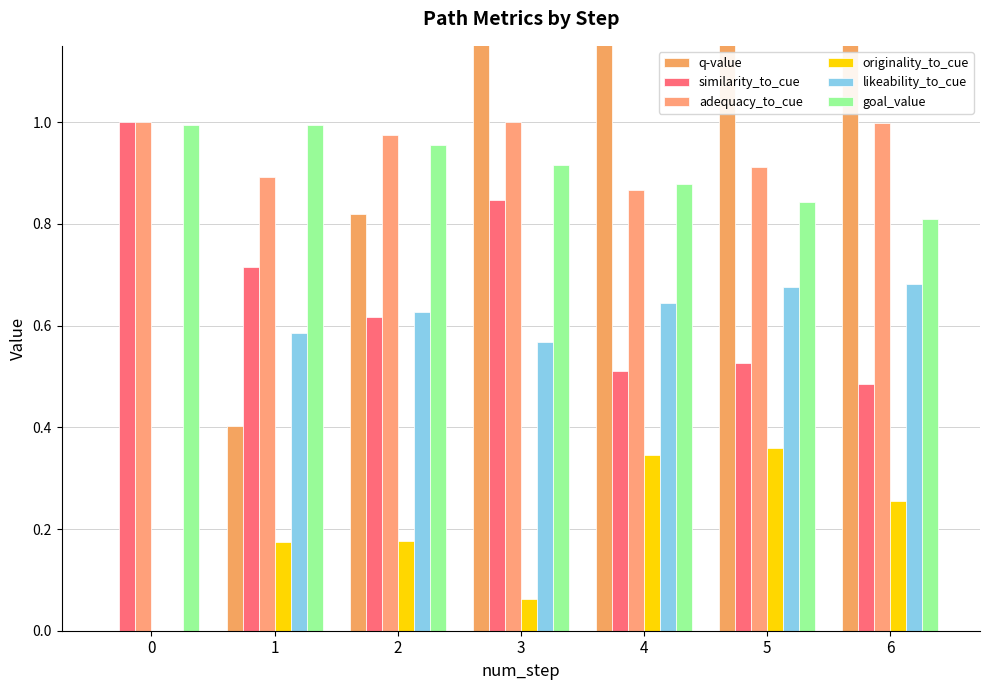

Is the value of originality_to_cue at 1 greater than the value of q-value at 6?

No